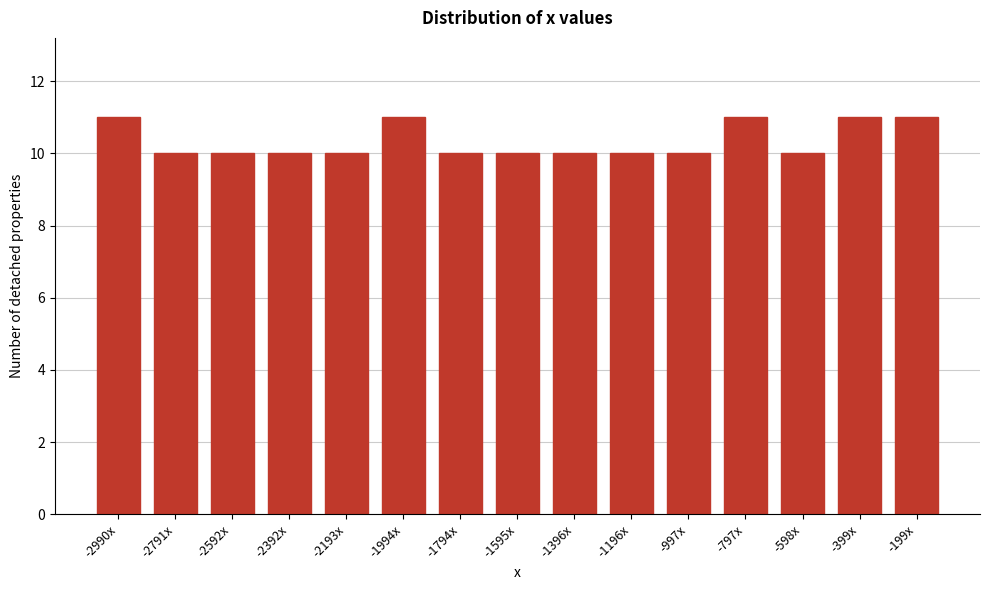

Reading left to right, list all the values displayed in this chart.

-2990x=11	-2791x=10	-2592x=10	-2392x=10	-2193x=10	-1994x=11	-1794x=10	-1595x=10	-1396x=10	-1196x=10	-997x=10	-797x=11	-598x=10	-399x=11	-199x=11